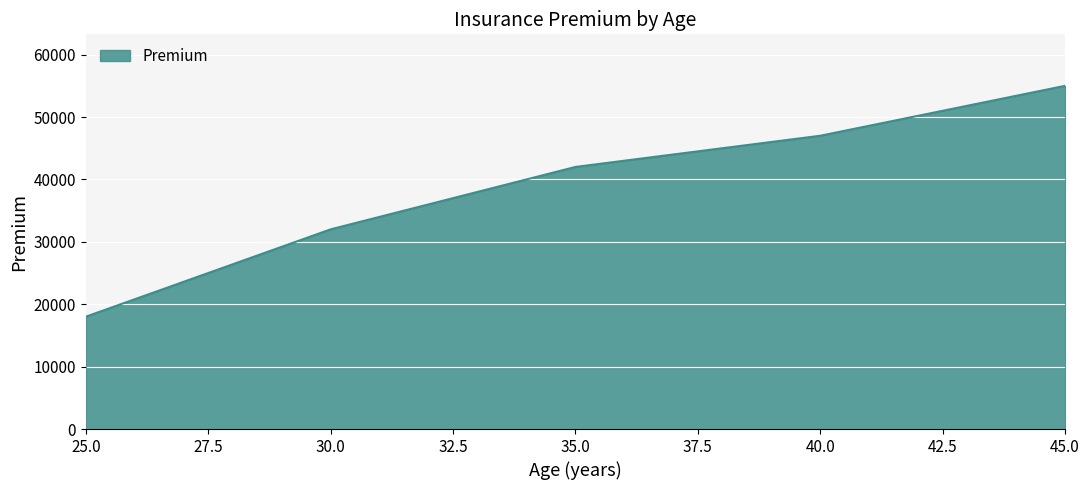

List the labels in order of value, largest first.

45.0, 40.0, 35.0, 30.0, 25.0